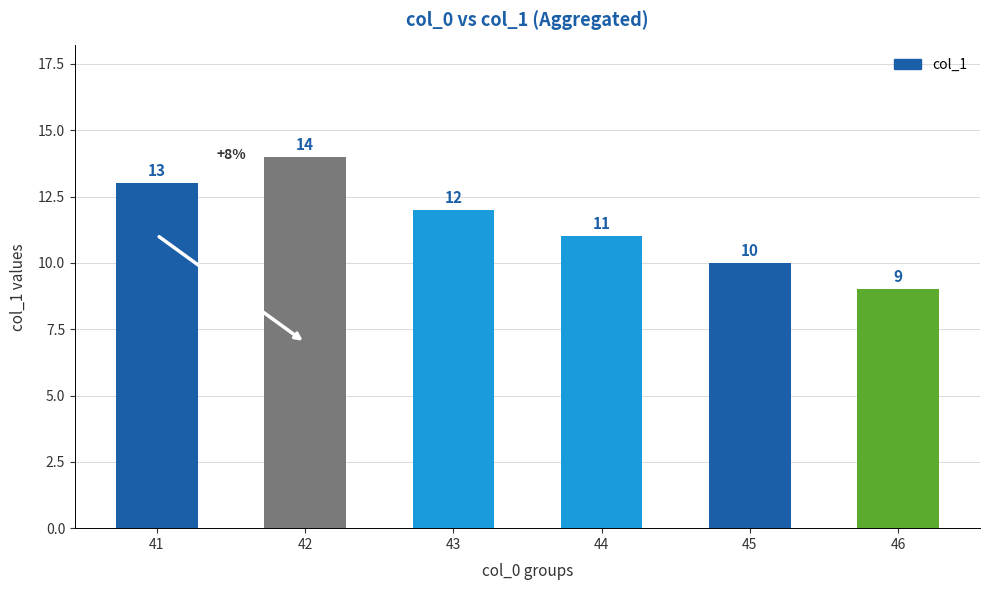

How many data points does each series have?

6